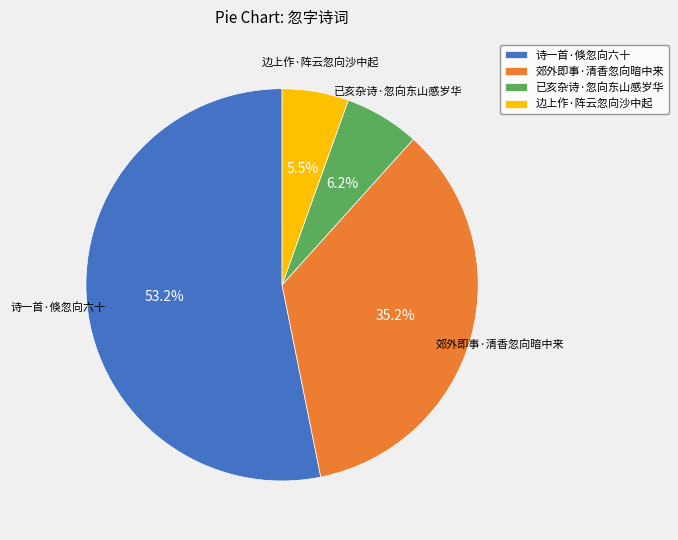

The 郊外即事·清香忽向暗中来 slice represents 35% of the pie. True or false?

True